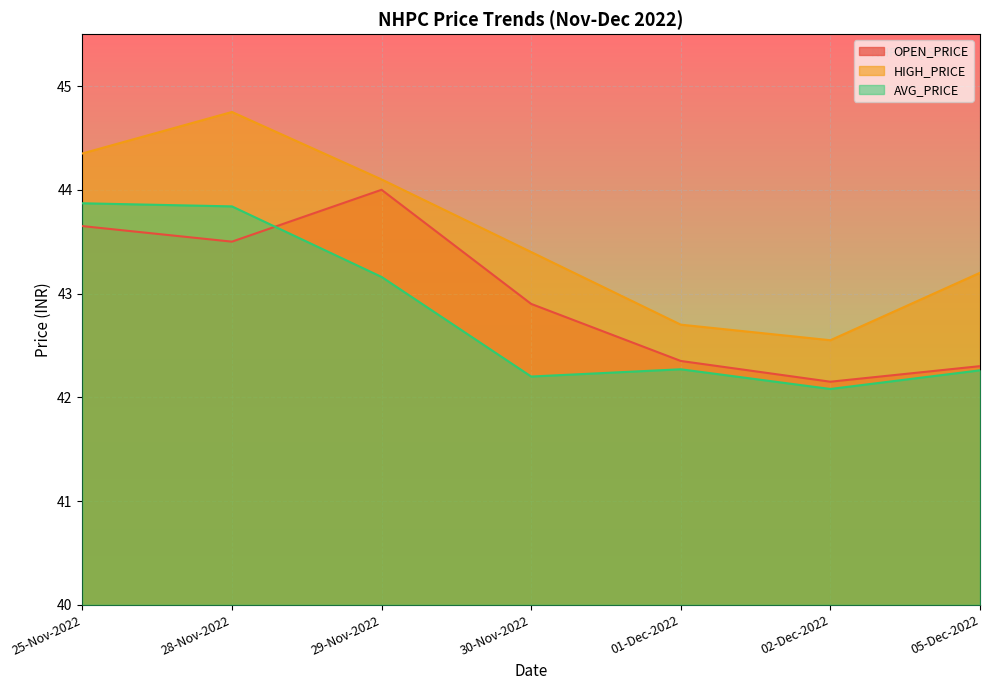

At how many categories does at least one series exceed 42?

7